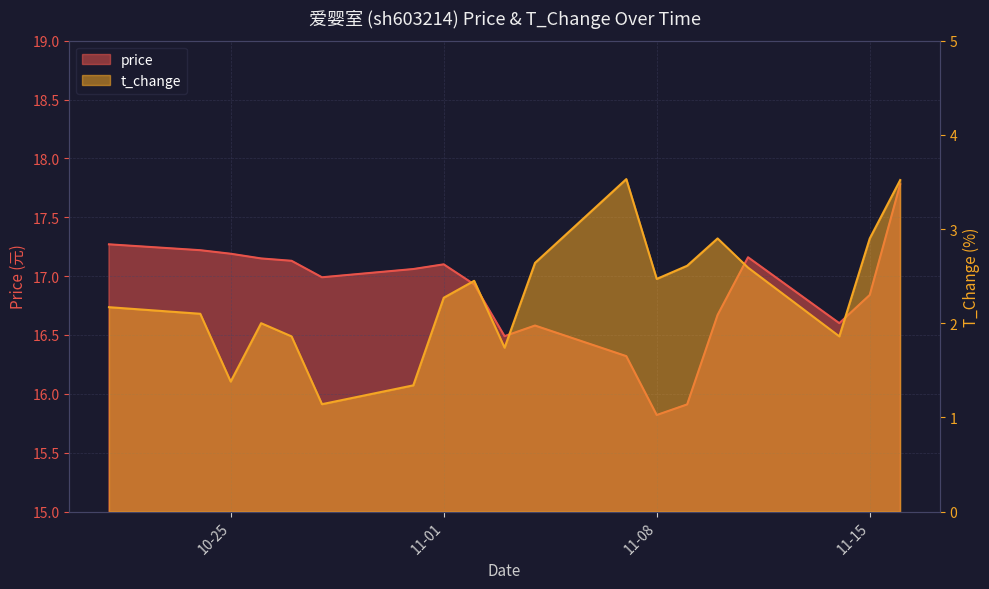

List the labels in order of price value, smallest first.

2022-11-08, 2022-11-09, 2022-11-07, 2022-11-03, 2022-11-04, 2022-11-14, 2022-11-10, 2022-11-15, 2022-11-02, 2022-10-28, 2022-10-31, 2022-11-01, 2022-10-27, 2022-10-26, 2022-11-11, 2022-10-25, 2022-10-24, 2022-10-21, 2022-11-16